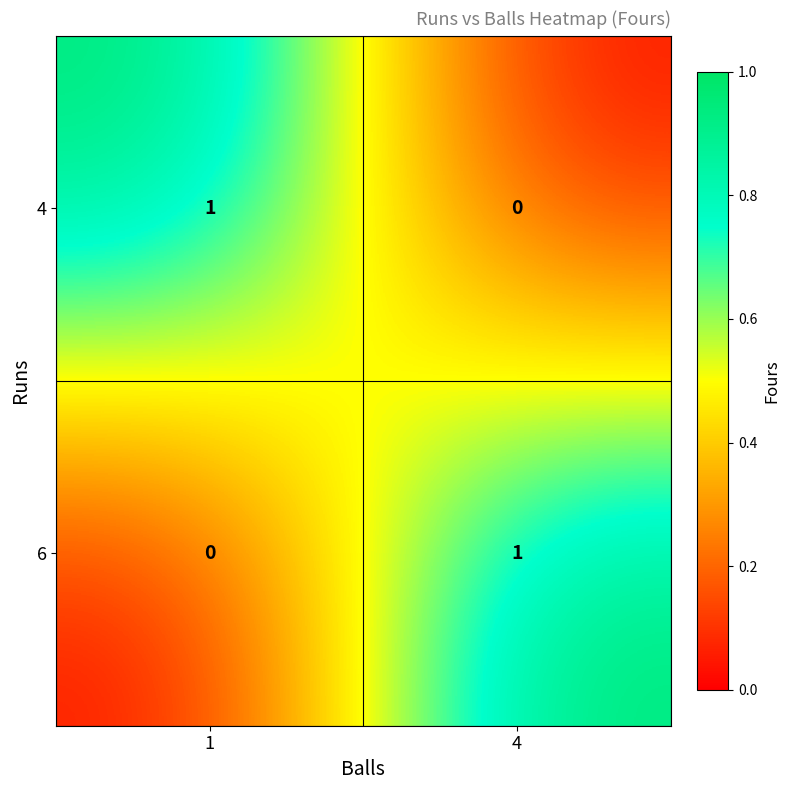

At which label does 6 reach its peak?

4